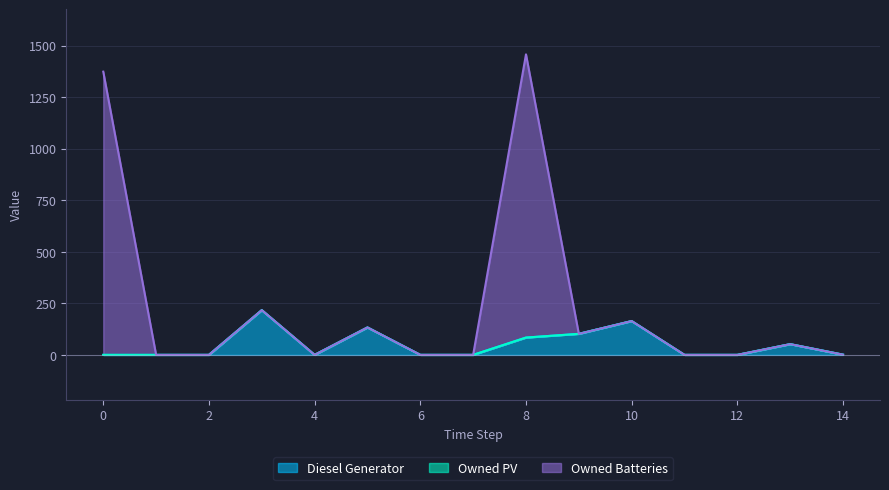

How many data points in Owned Batteries are above 1?

7